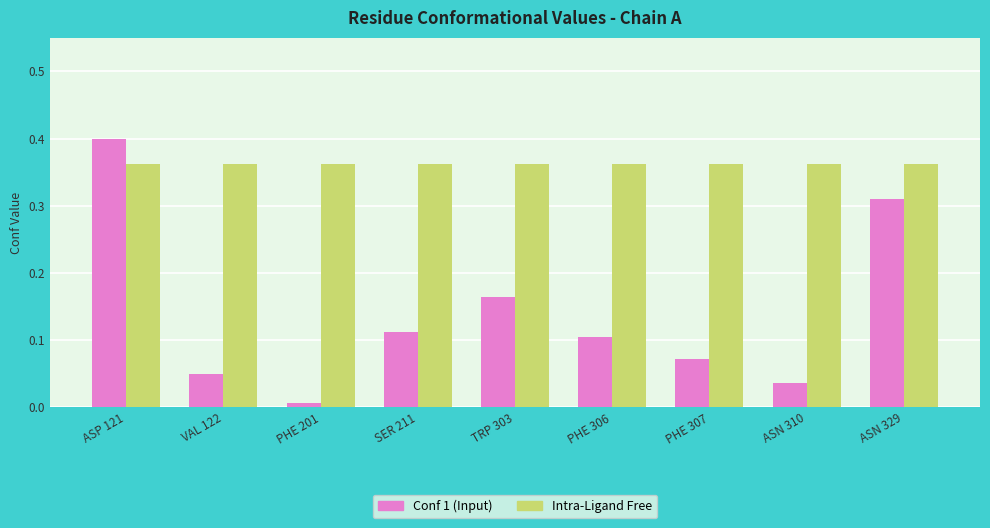

Is it true that Intra-Ligand Free equals 0.6 at ASN 310?

False